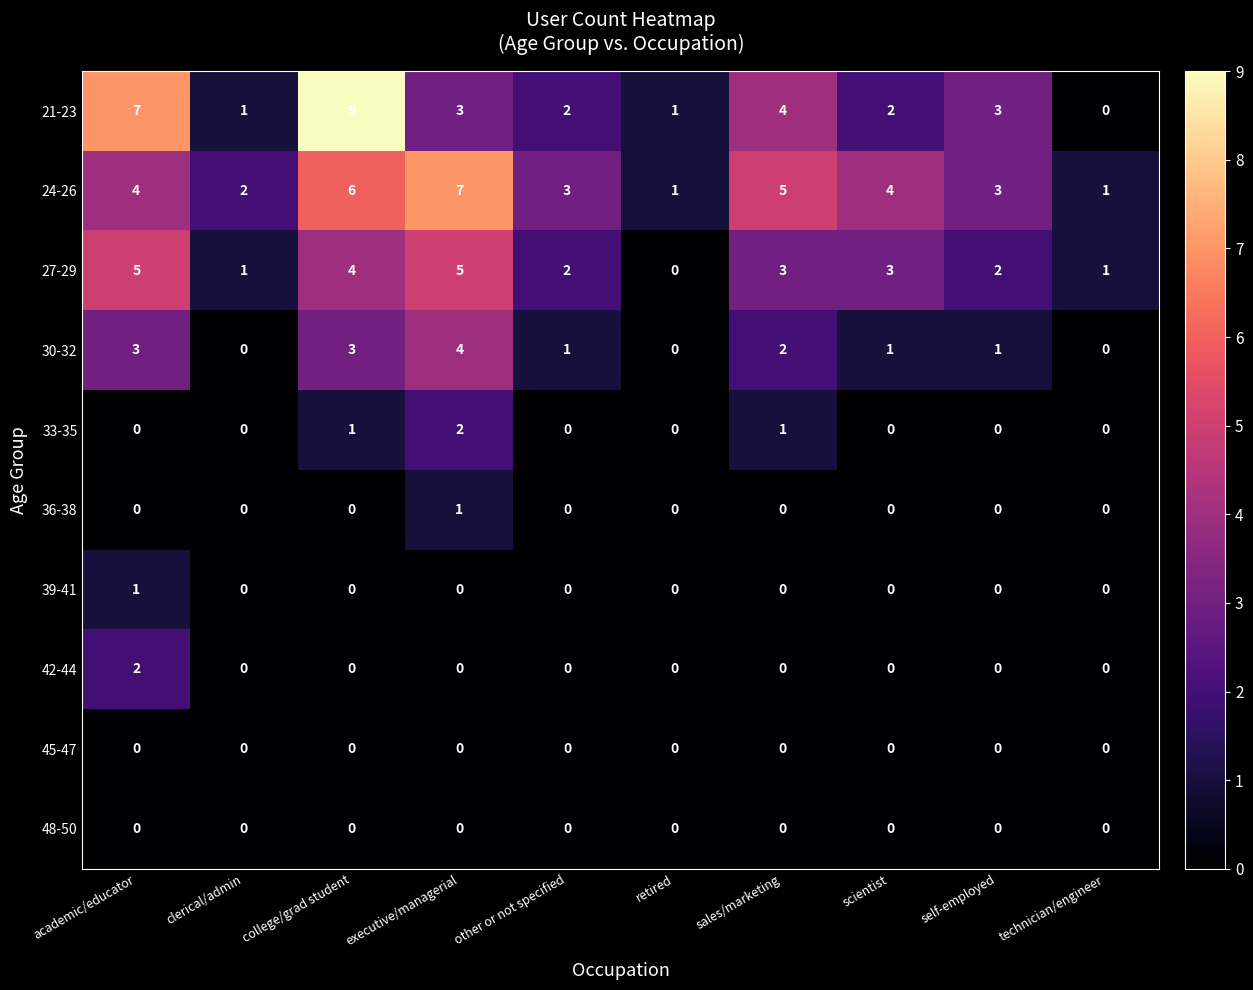

Which series has the largest total across all categories?

24-26